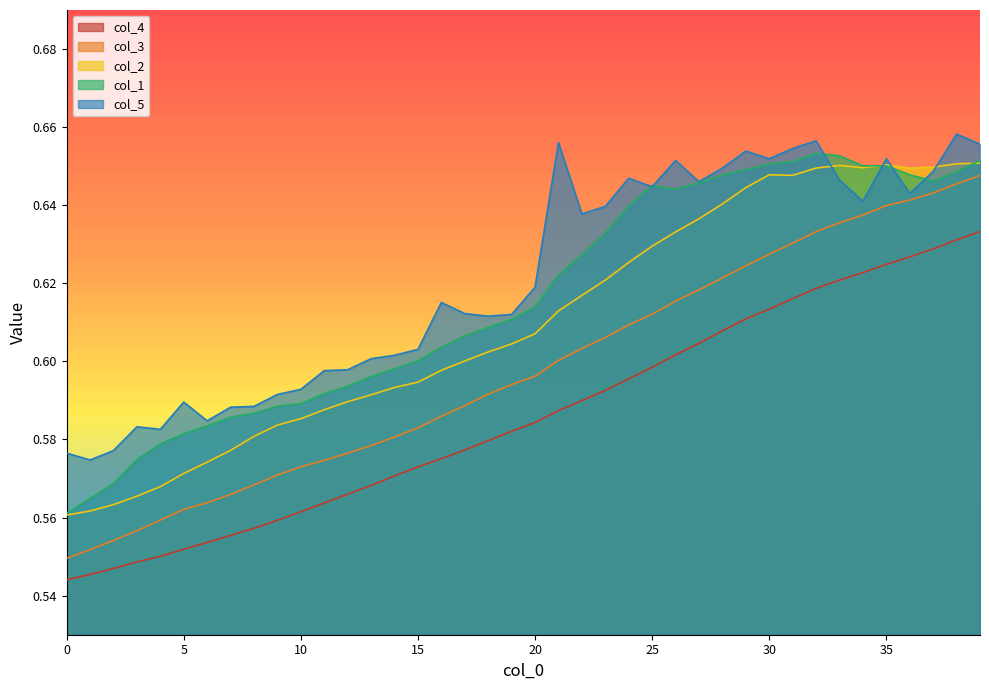

What is the value of the col_4 point at the 14th from the left?

0.6